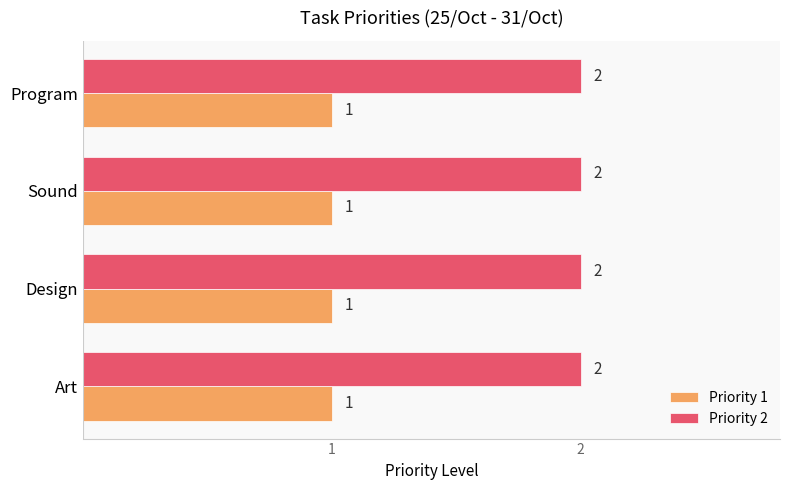

At how many categories does at least one series exceed 1?

4